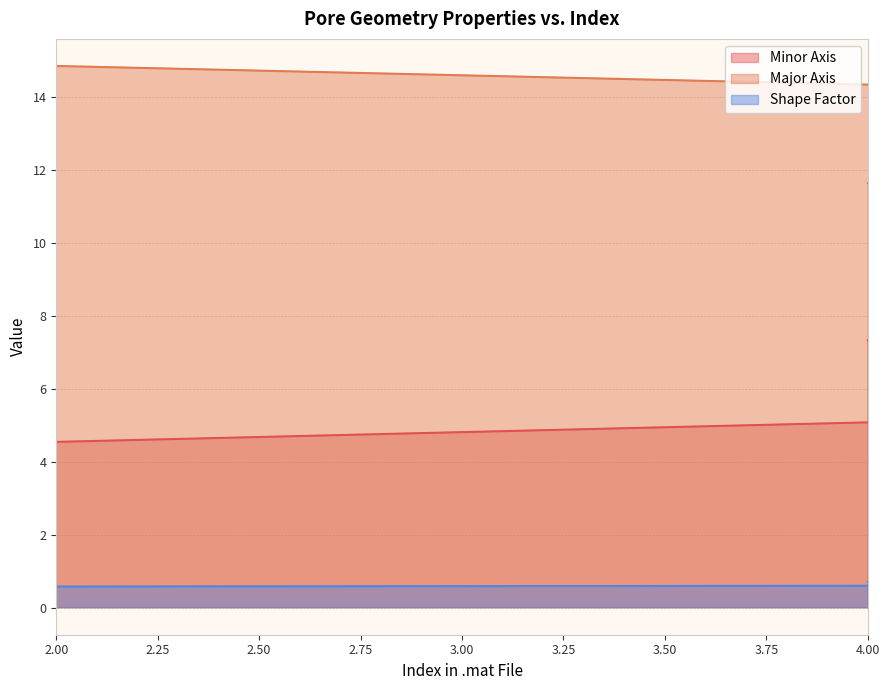

Rank the series at 36 from highest to lowest value.

Major Axis, Minor Axis, Shape Factor